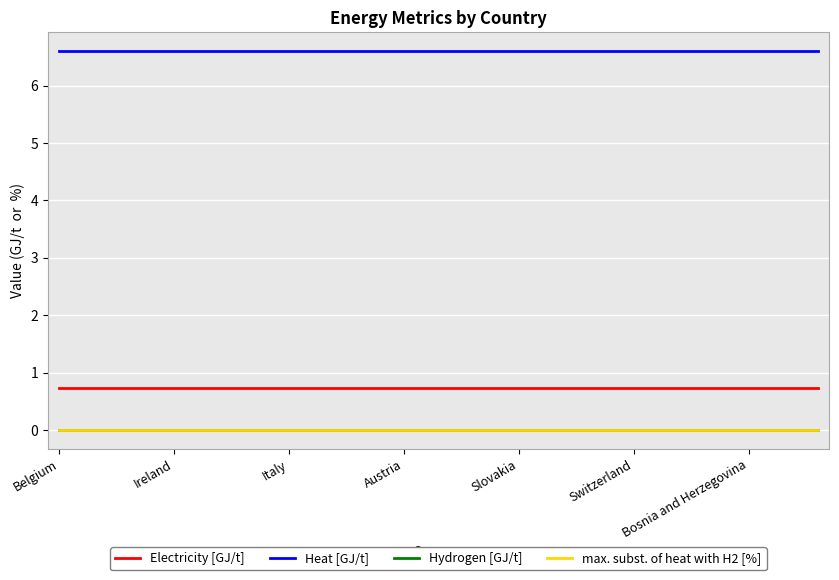

Rank the series by their maximum value, from lowest to highest.

Hydrogen [GJ/t], max. subst. of heat with H2 [%], Electricity [GJ/t], Heat [GJ/t]